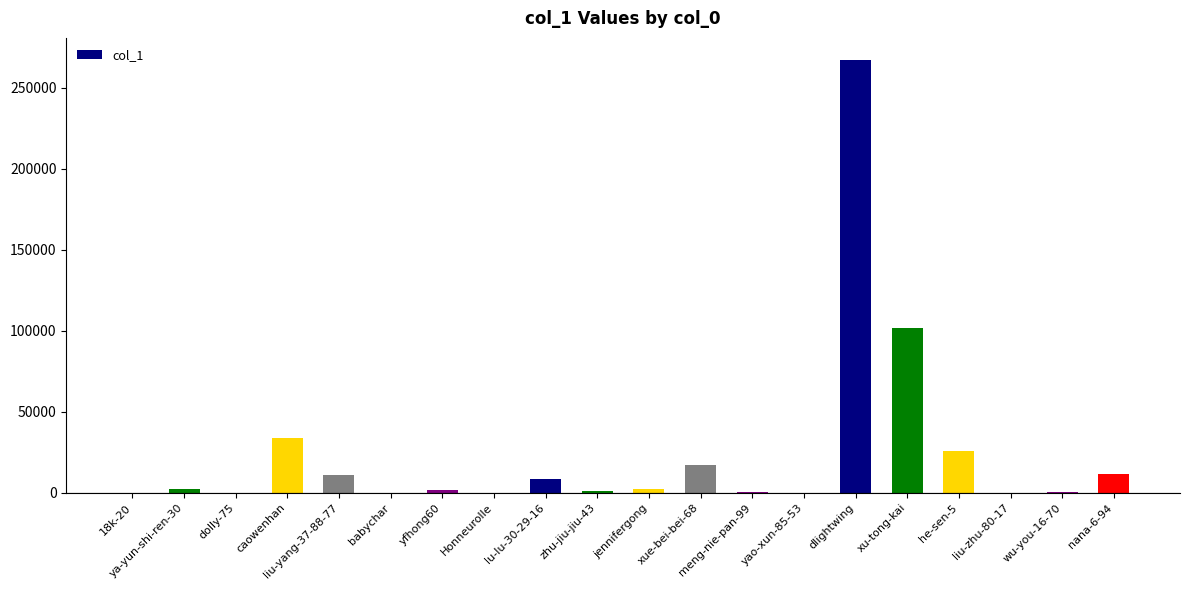

What is the change in value from liu-yang-37-88-77 to zhu-jiu-jiu-43?

-9861